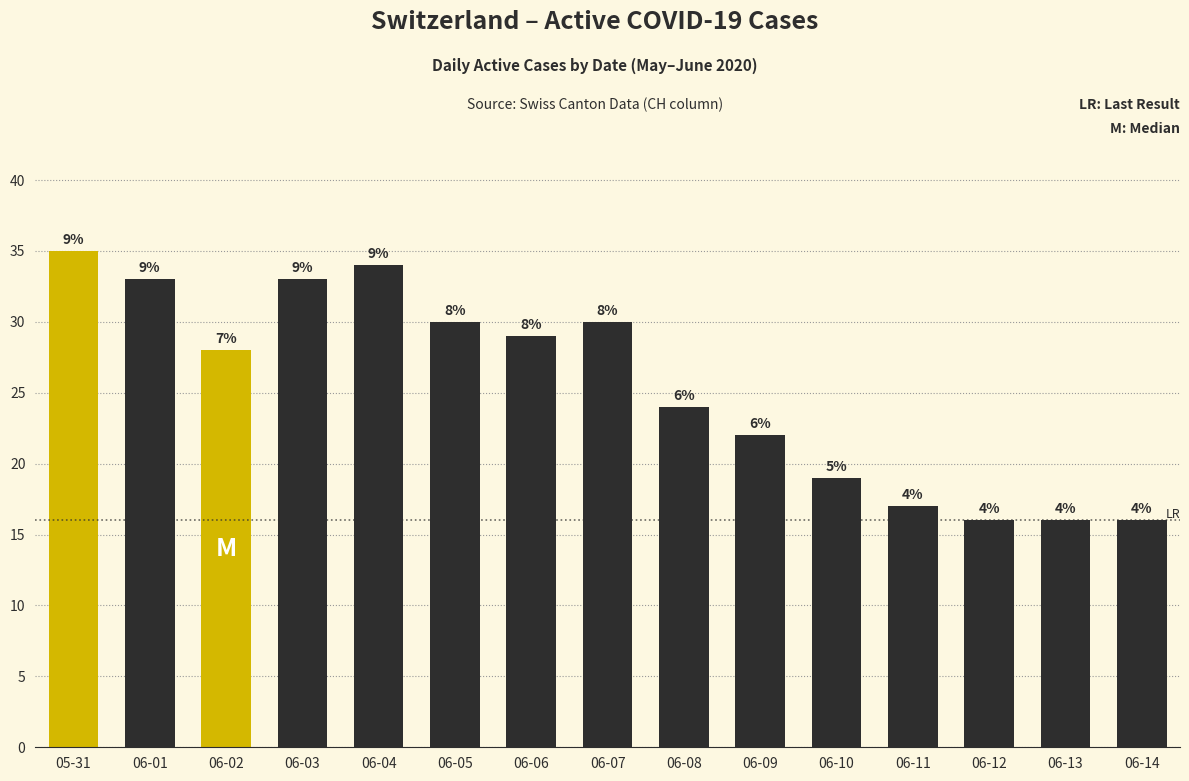

What is the ratio of the value at 06-12 to the value at 05-31?

0.5